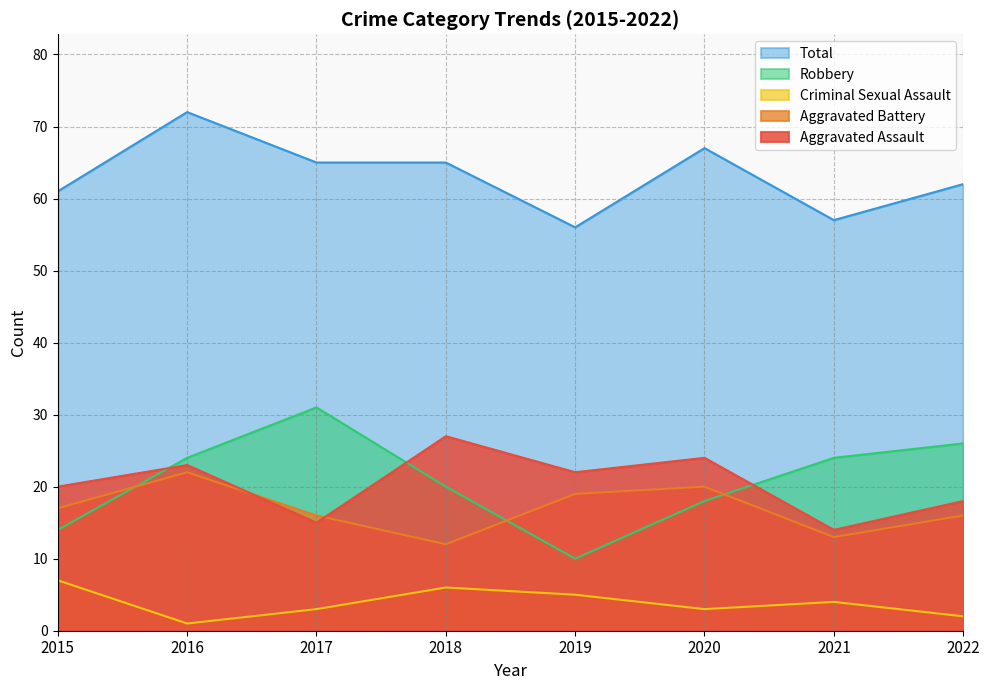

Which series has the largest range (max minus min)?

Robbery